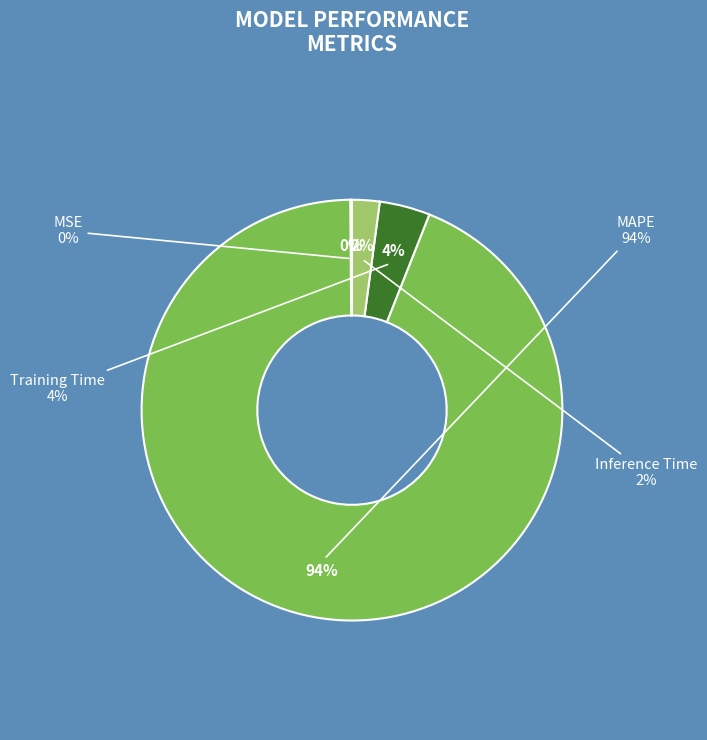

Which slice is the smallest?

MSE